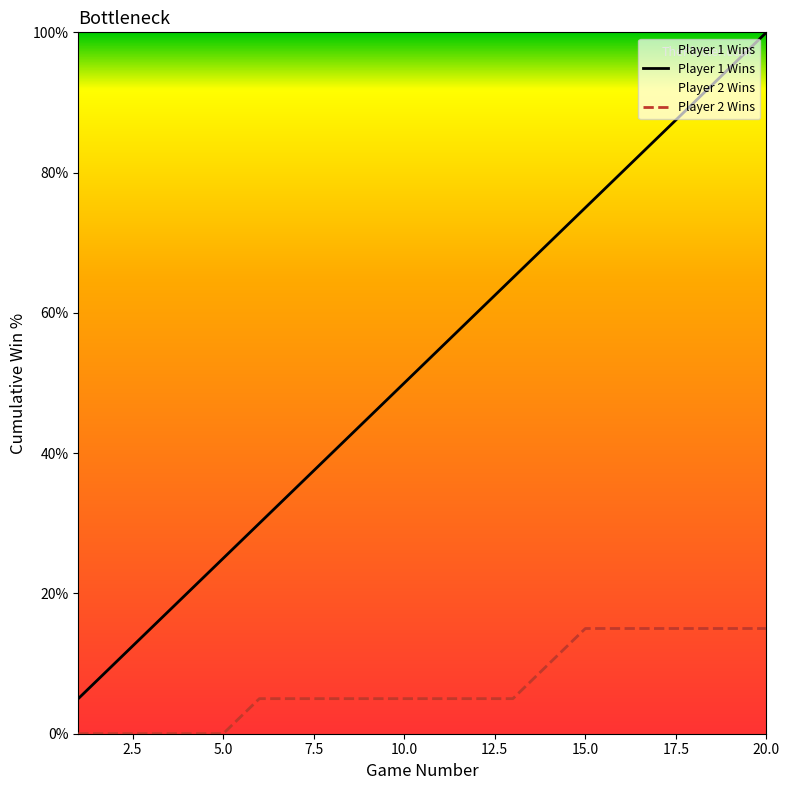

The Player 1 Wins series shows 152.4 at 20.0. True or false?

False